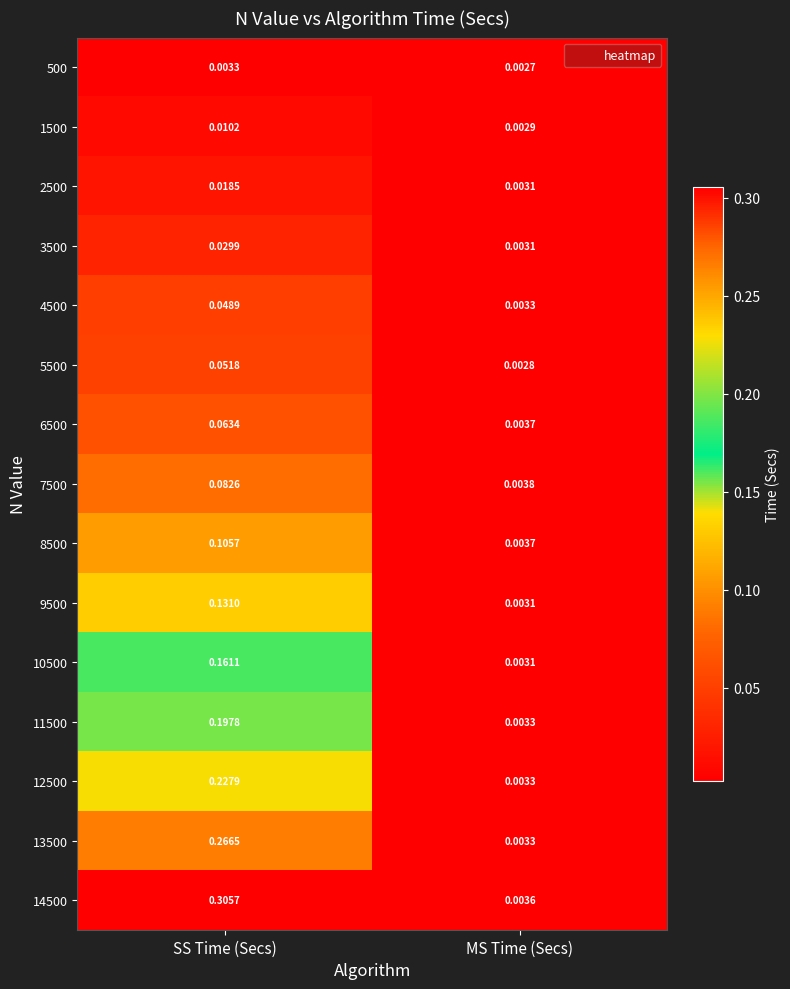

Which series has the largest range (max minus min)?

14500